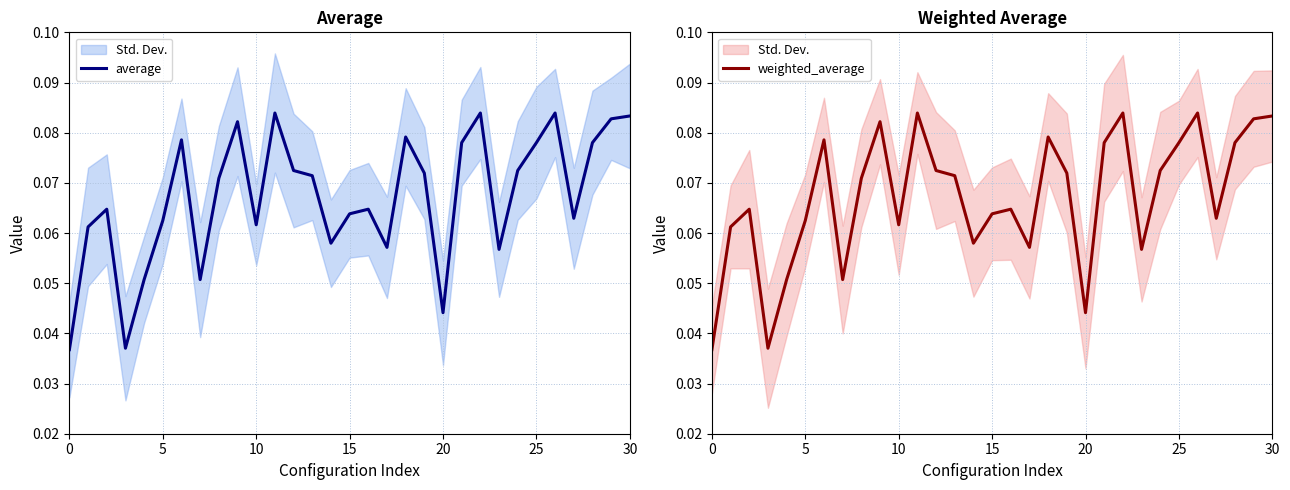

Which series has the largest total across all categories?

average